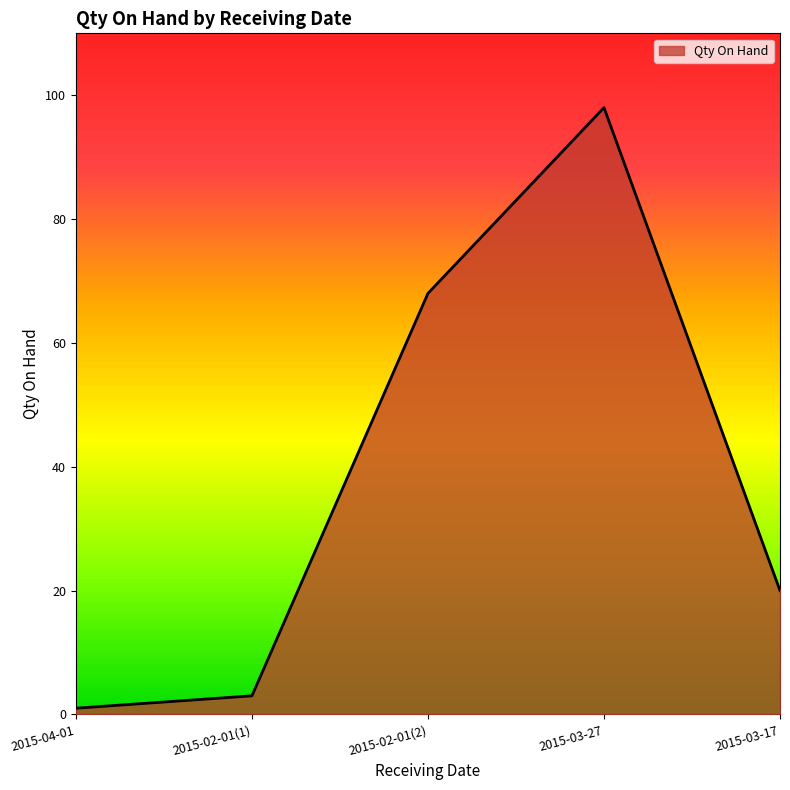

True or false: there are more than 2 points higher than both neighbors.

False